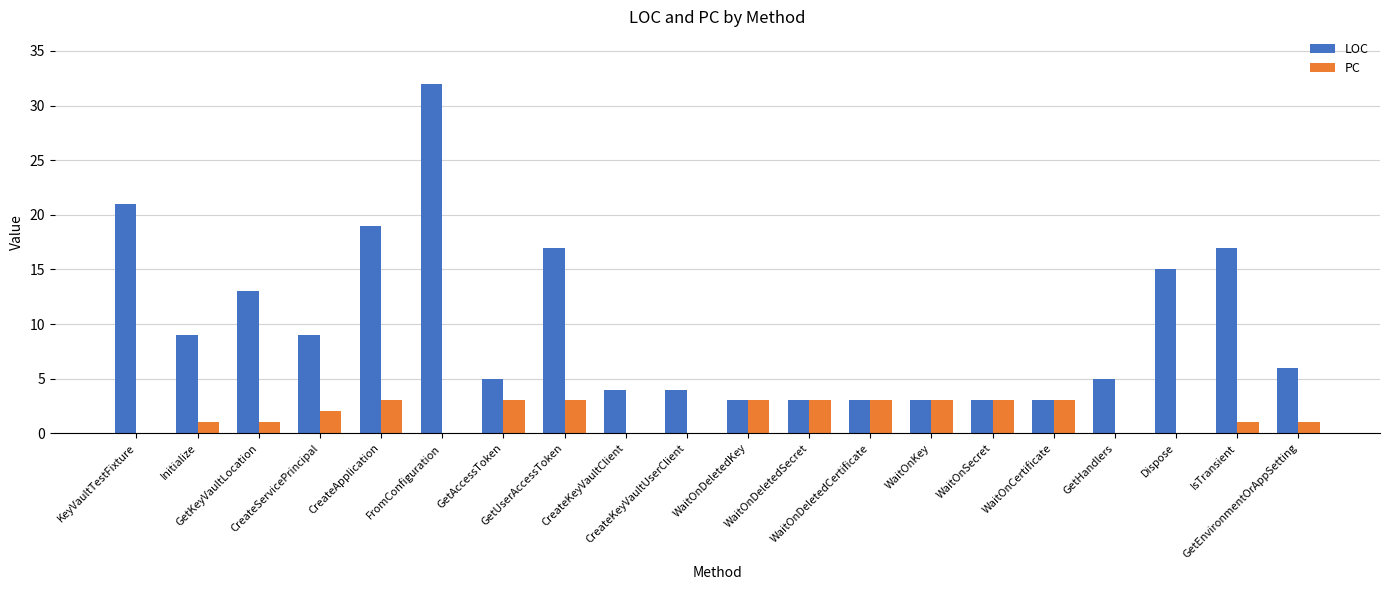

Which series has the widest spread of values?

LOC